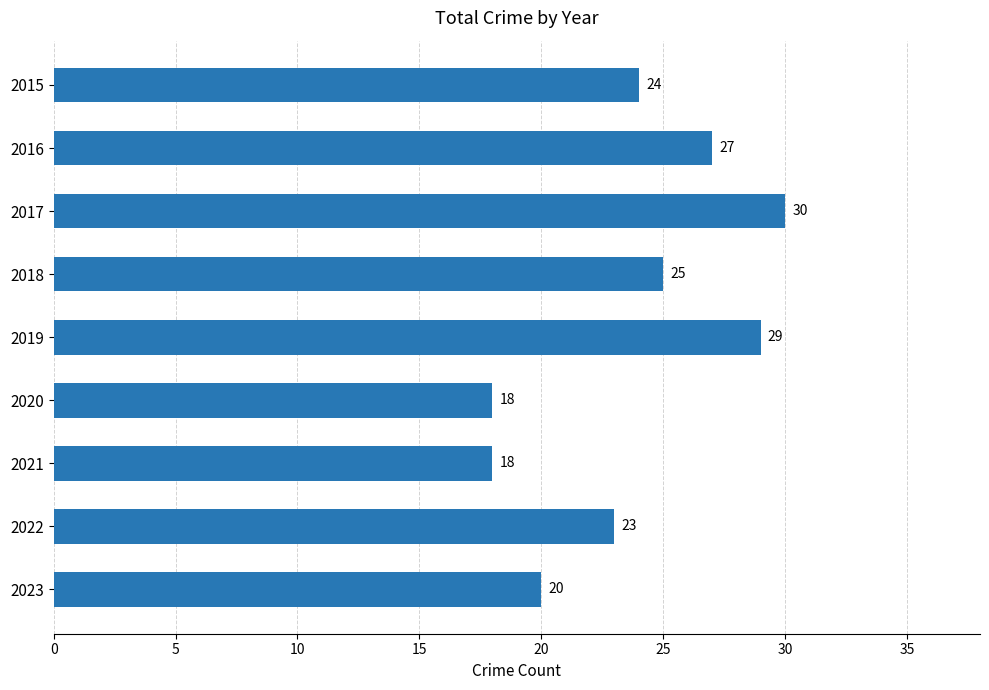

What is the minimum value shown in the chart?

18